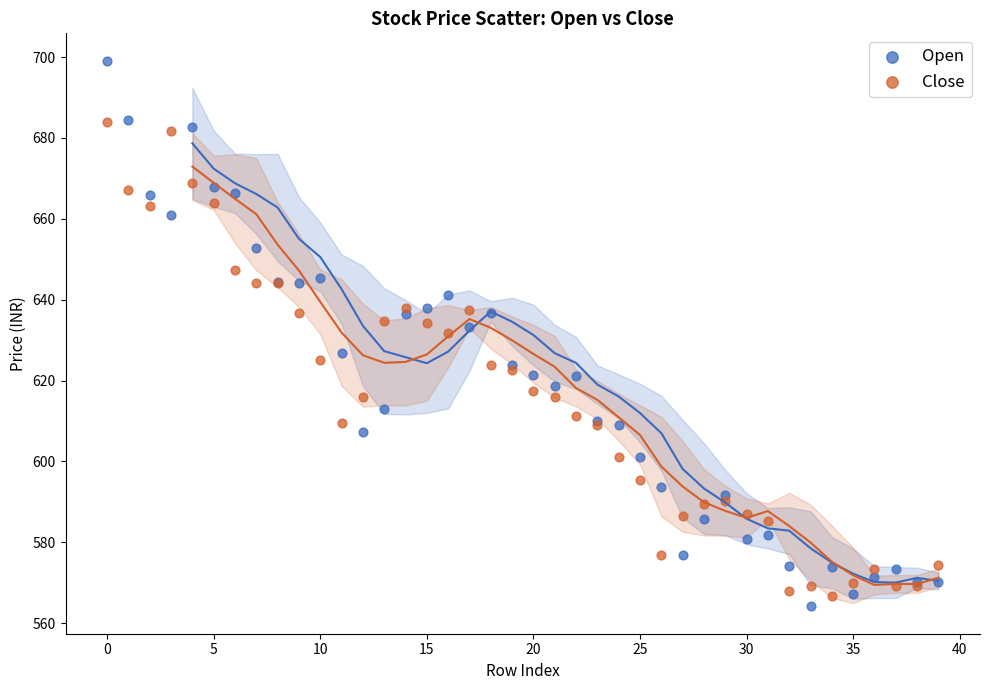

Which series contains the highest Y value?

Open